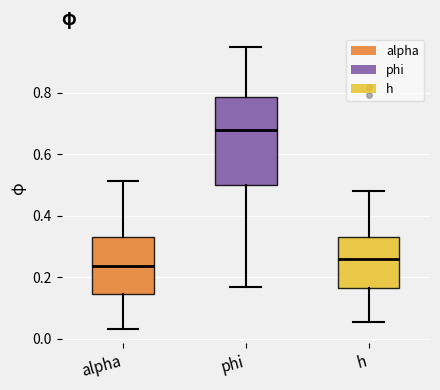

Where does the upper whisker of the box for phi end on the y-axis? The values are not printed on the chart, so give them approximately, as read against the axis.

0.94